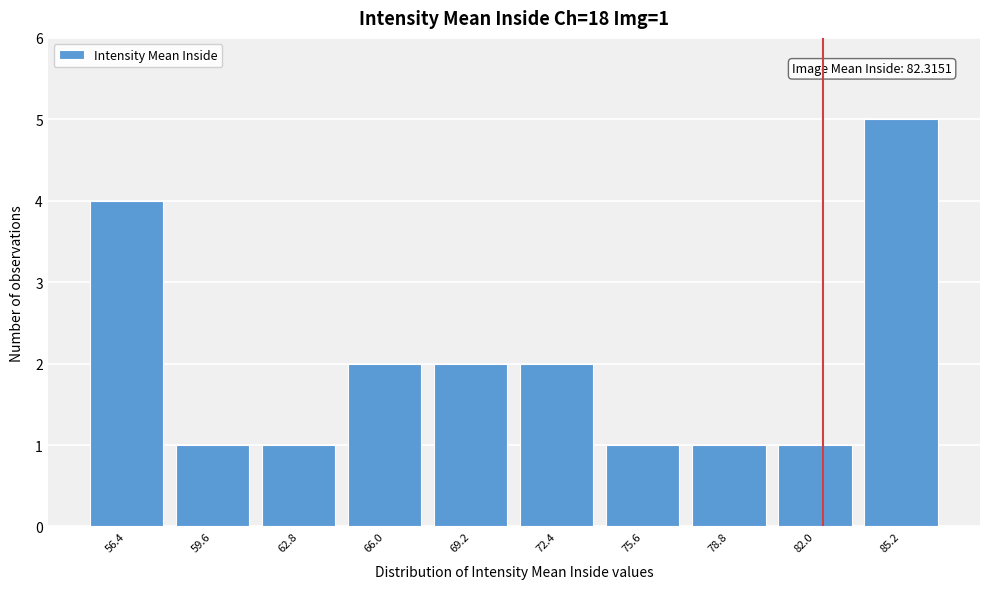

Over which range of the x-axis is the bar tallest?

83.5 to 87.0